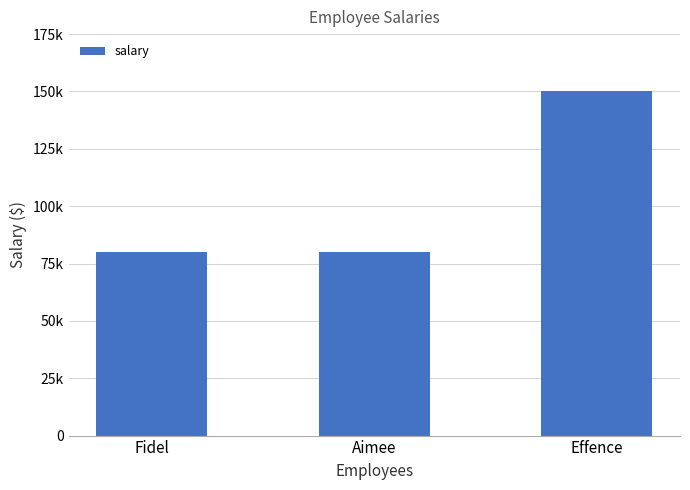

What position from the right is Fidel?

3